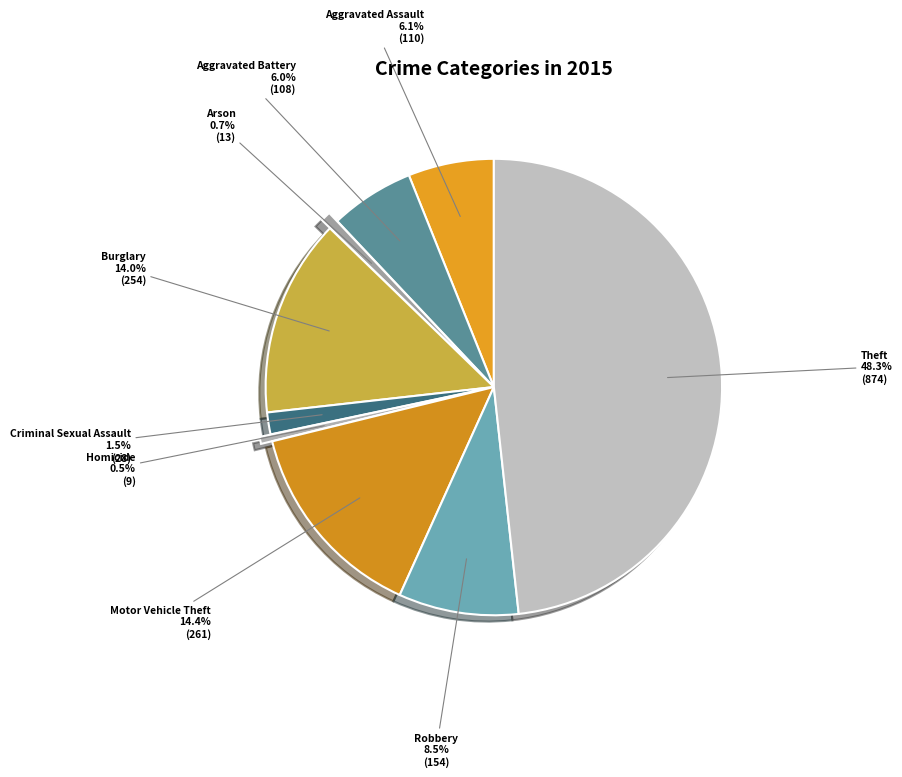

Approximately how many times larger is the value at Arson compared to Homicide?

1.4